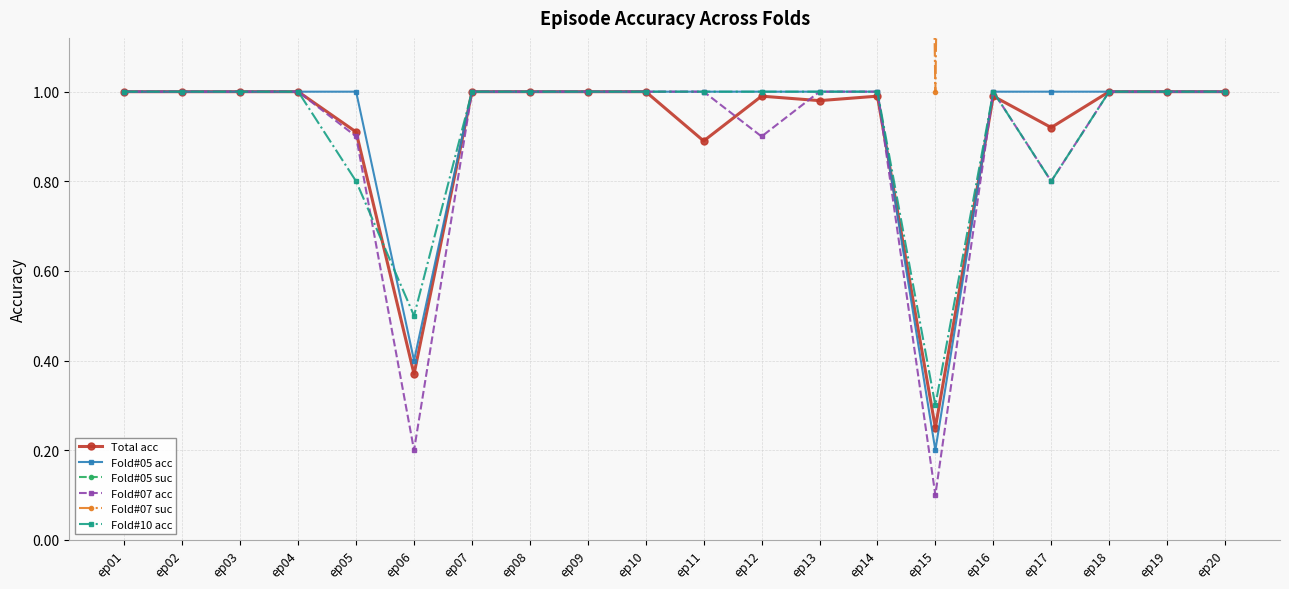

What is the sum of the Total acc values at ep05 and ep06?

1.3